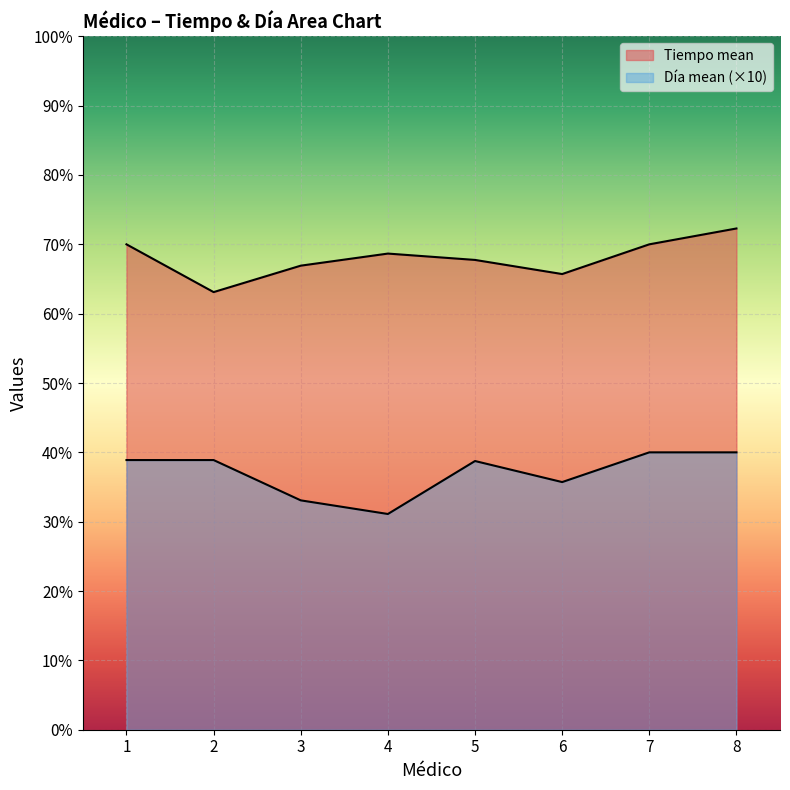

Between 1 and 2, which is larger?

1